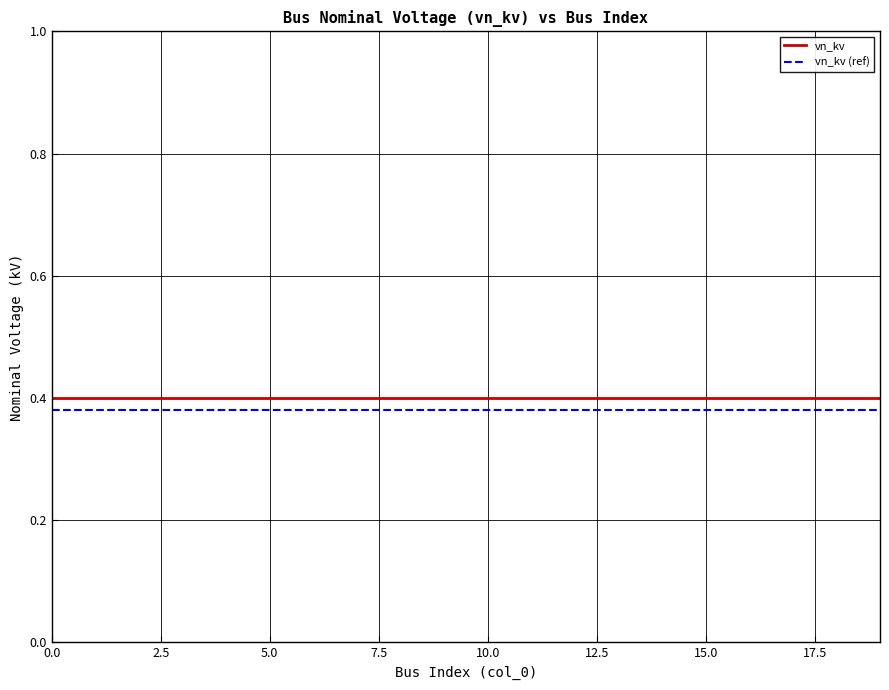

True or false: vn_kv and vn_kv (ref) intersect in this chart.

False